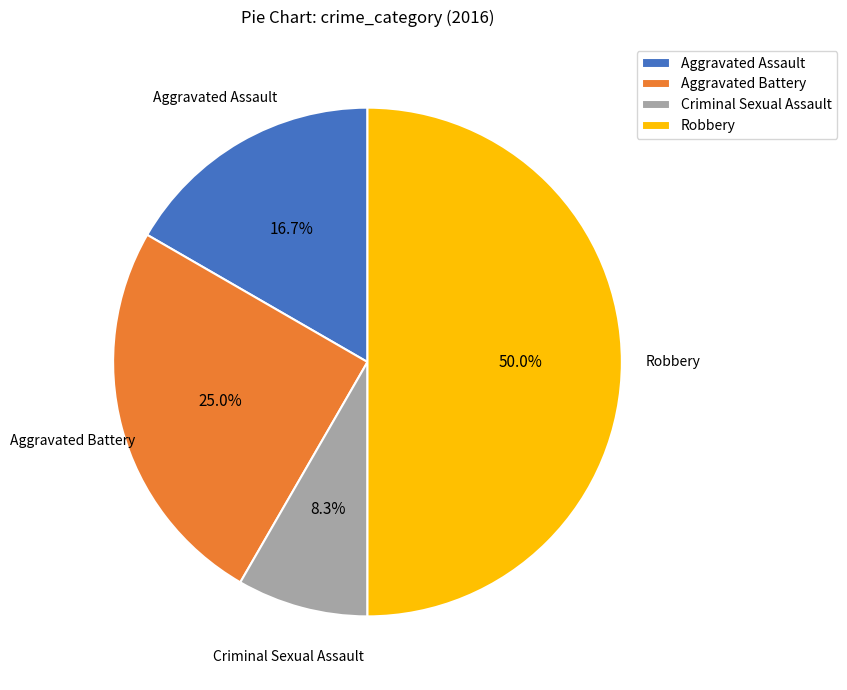

What percentage is the Aggravated Battery slice, to the nearest percent?

25%